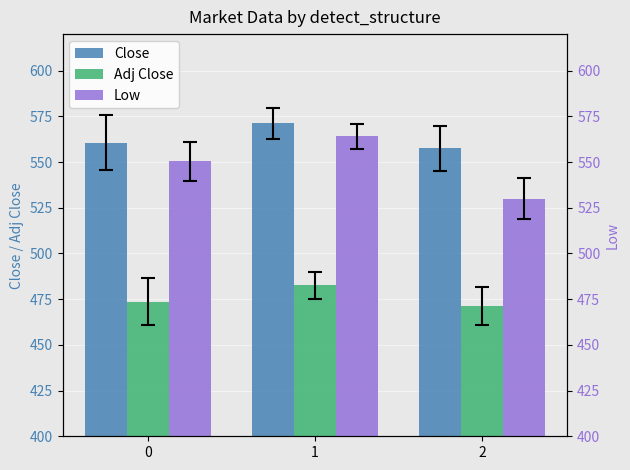

What are all the series names shown in the legend?

Close, Adj Close, Low